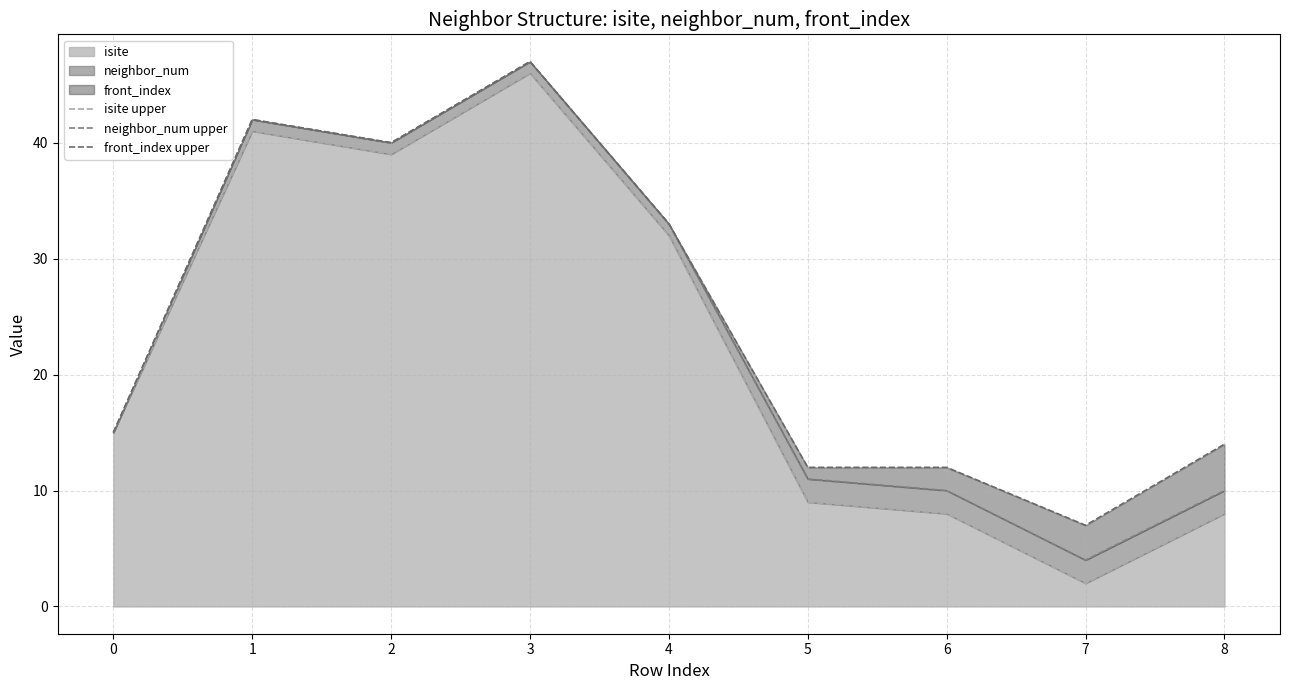

Reading right to left, extract all data points from this chart.

isite upper: 8=8	7=2	6=8	5=9	4=32	3=46	2=39	1=41	0=15
neighbor_num upper: 8=10	7=4	6=10	5=11	4=33	3=47	2=40	1=42	0=15
front_index upper: 8=14	7=7	6=12	5=12	4=33	3=47	2=40	1=42	0=15